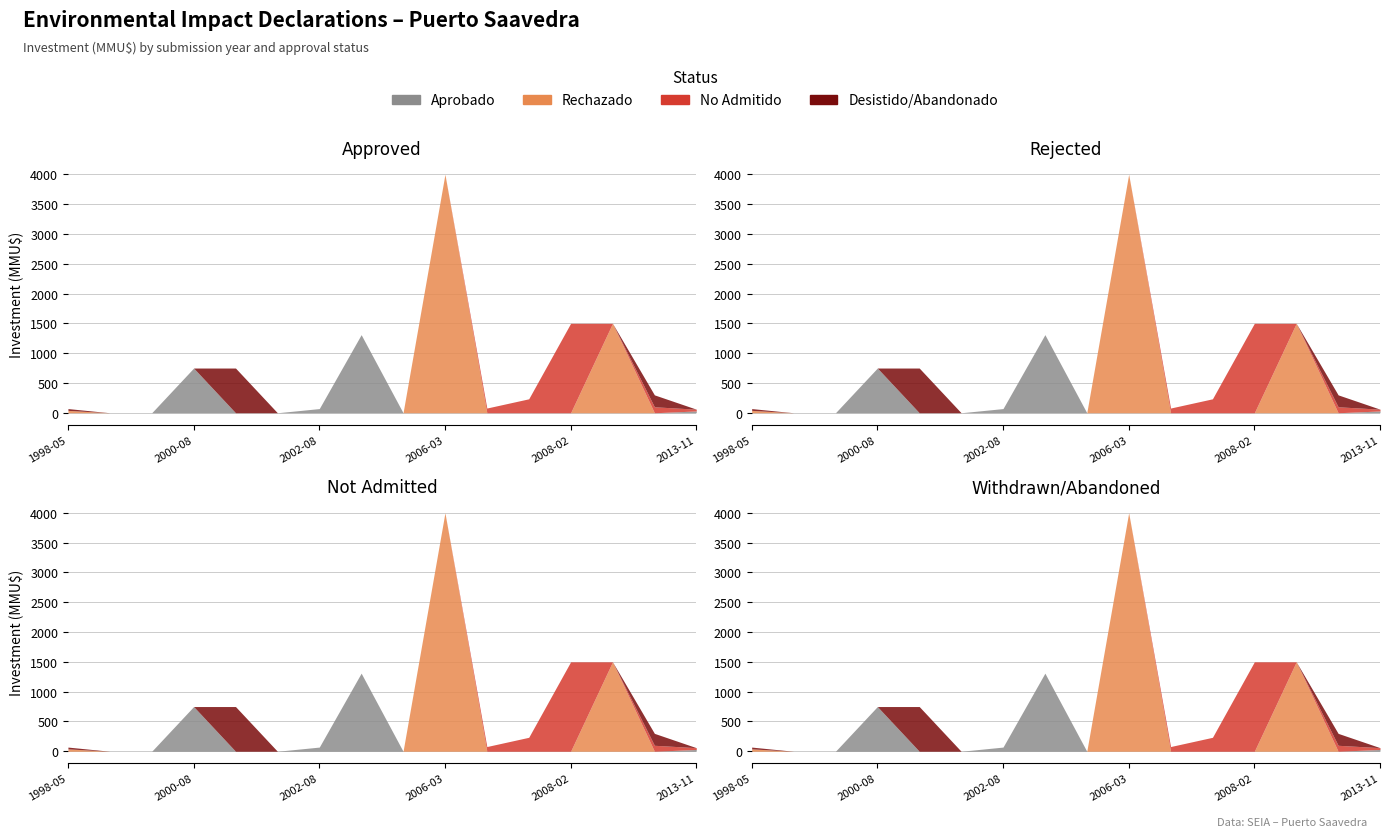

Count the number of data series in this chart.

4